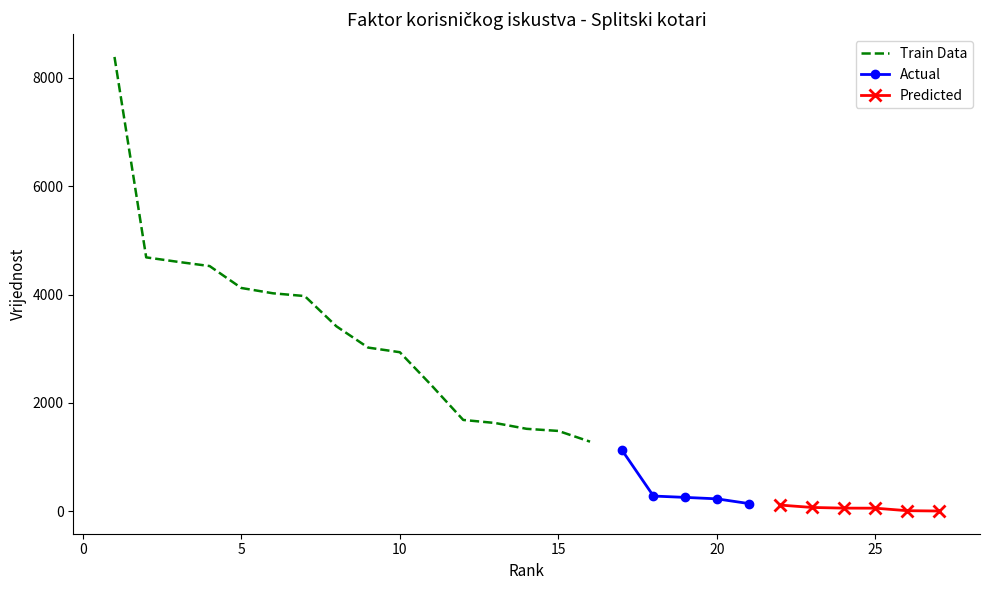

What is the highest value of the Train Data series?

8387.7